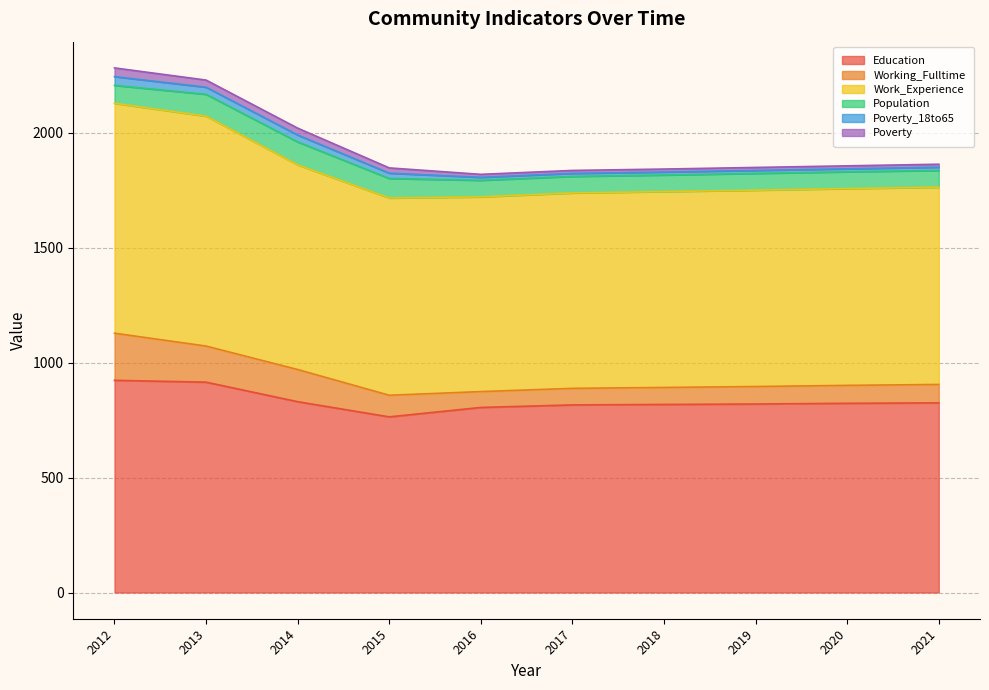

What is the highest value of the Poverty_18to65 series?

38